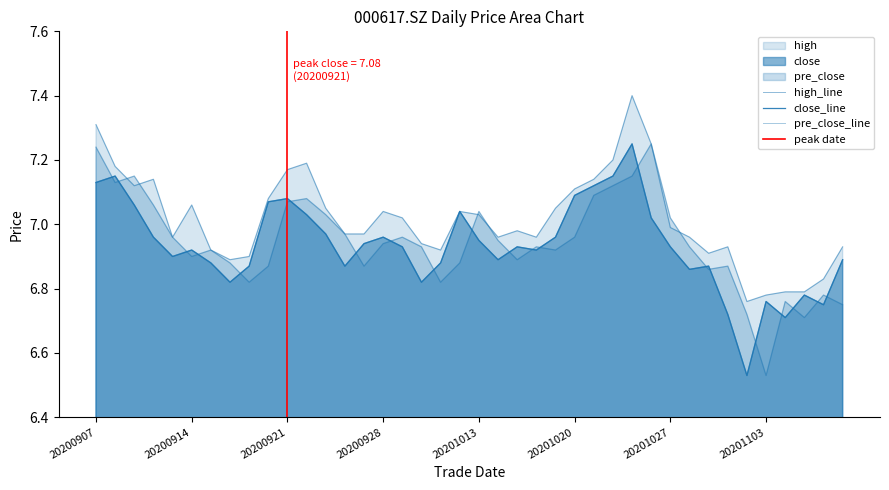

How many interior local valleys does the close series have?

10